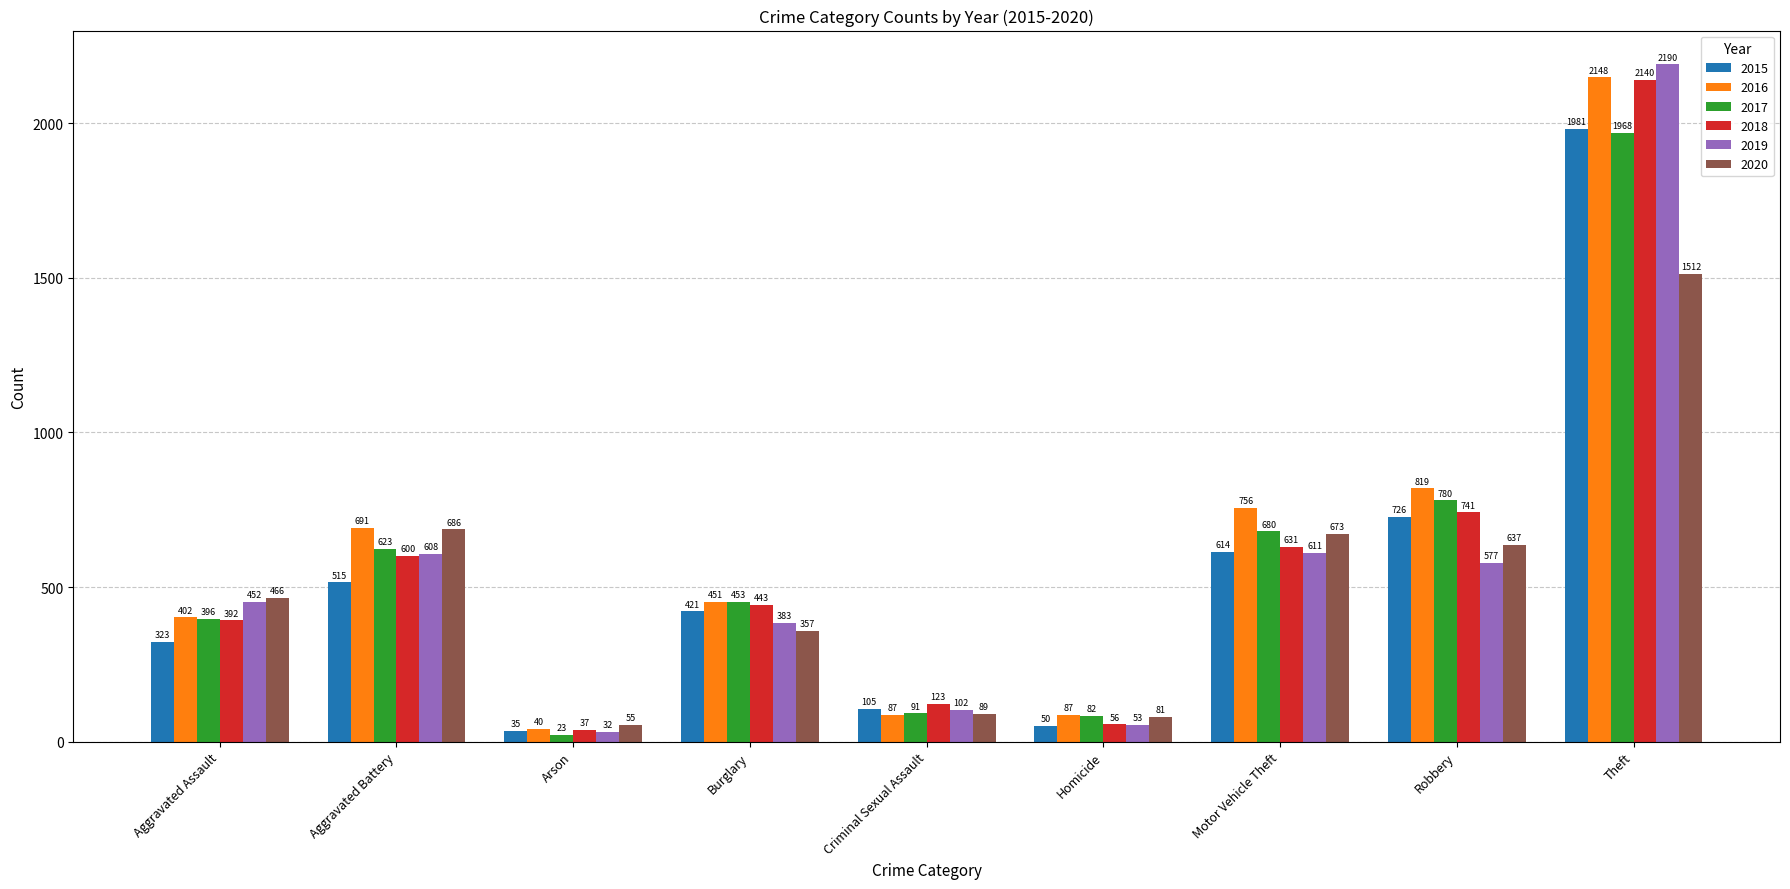

At which label does 2018 reach its peak?

Theft